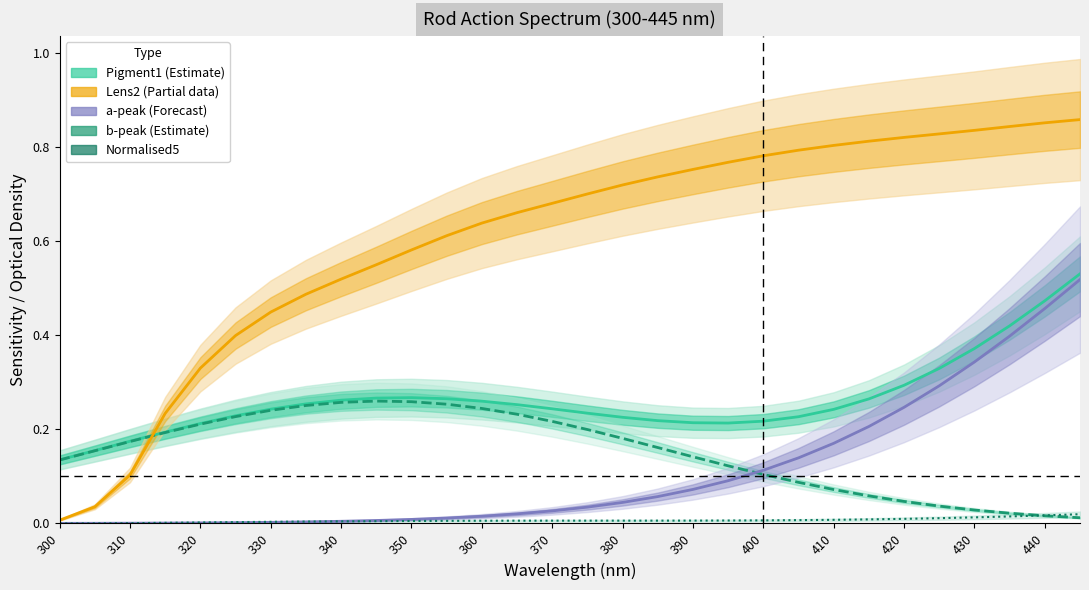

How many categories are shown in the chart?

30